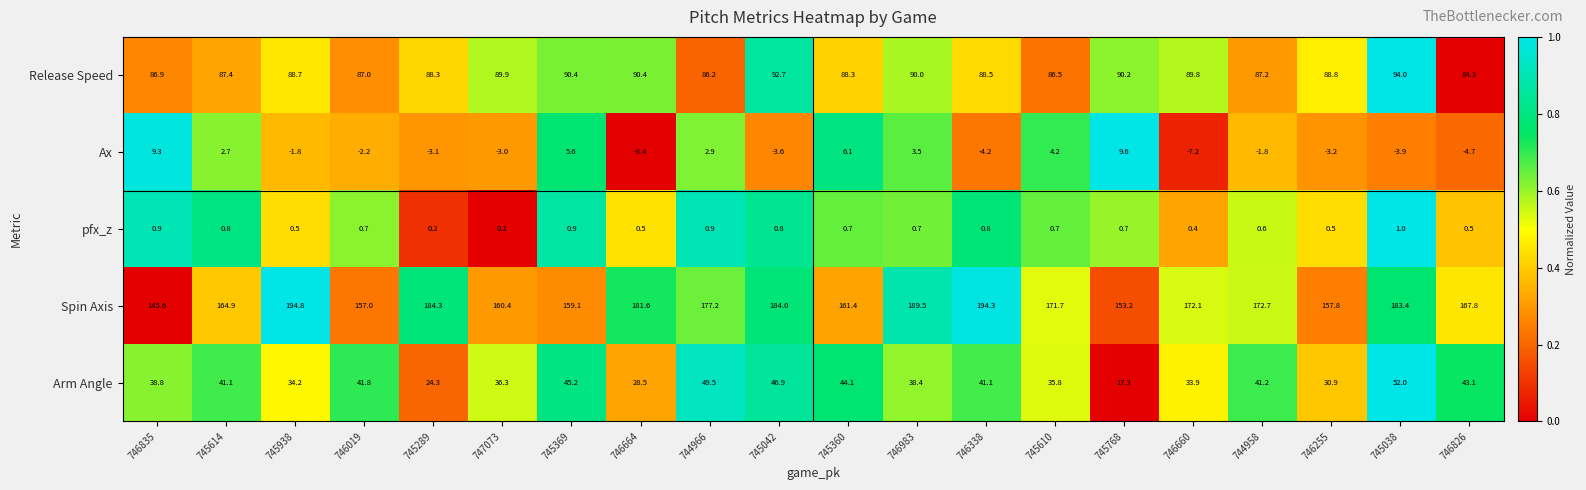

What is the spread (max minus min) of values at 746019?

159.2